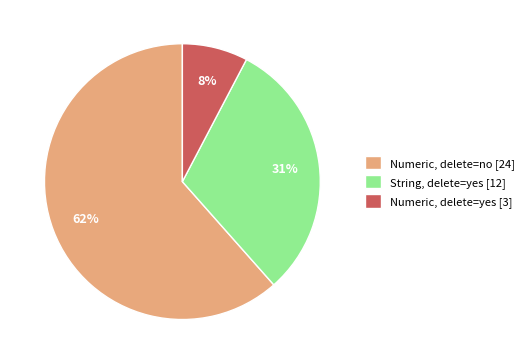

How many slices are in this pie chart?

3